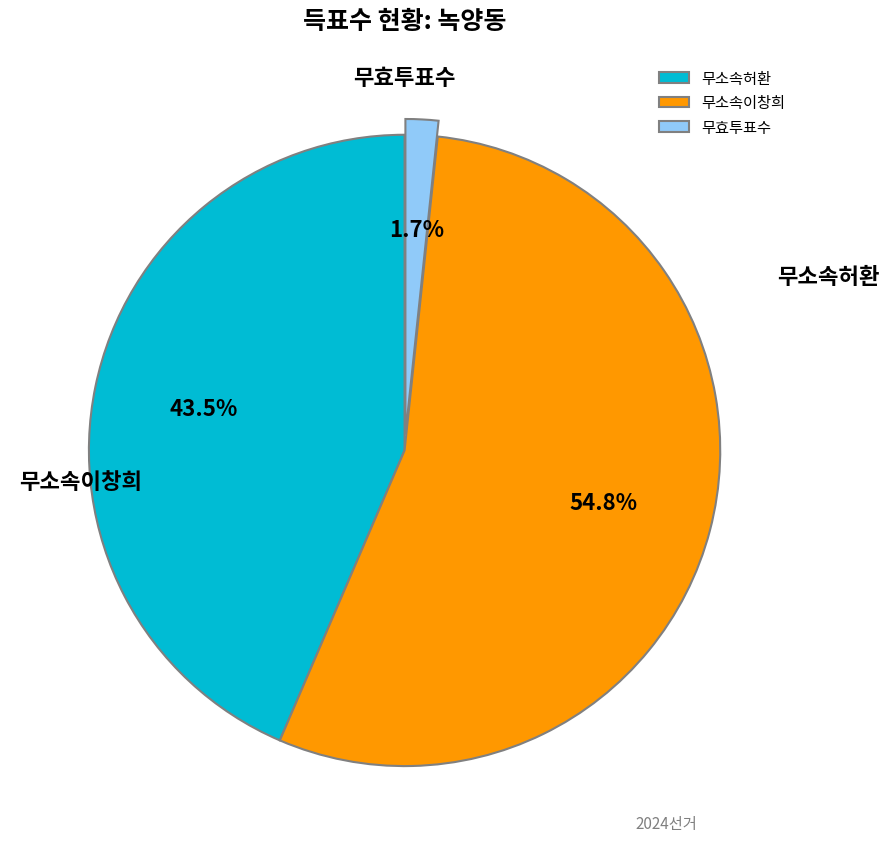

Which slice is the smallest?

무효투표수